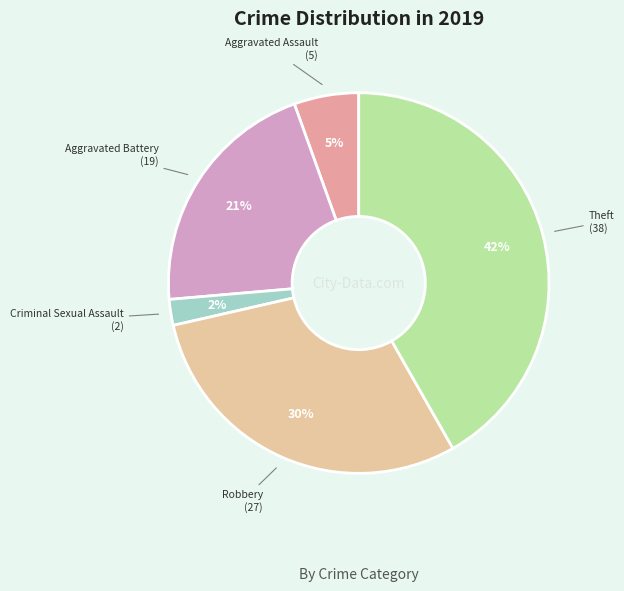

The Criminal Sexual Assault slice represents 2% of the pie. True or false?

True